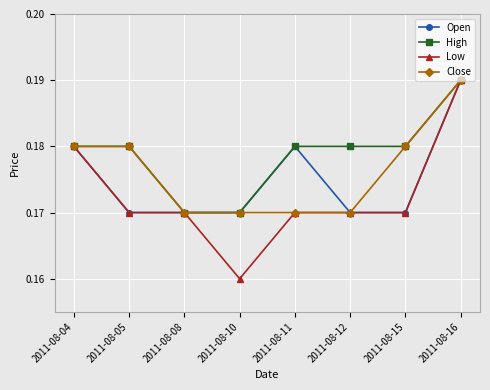

The Low series shows 0.3 at 2011-08-16. True or false?

False